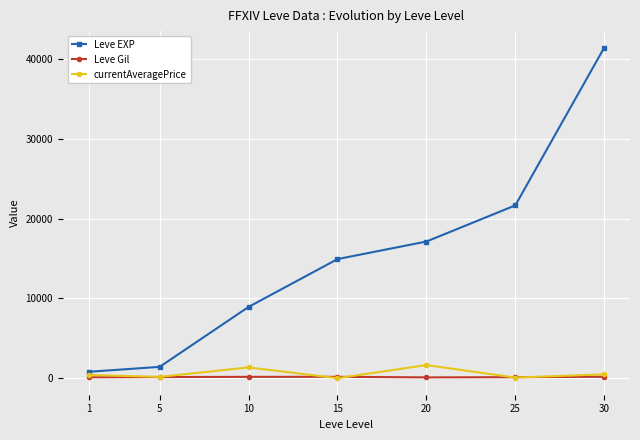

True or false: Leve Gil and Leve EXP intersect in this chart.

False